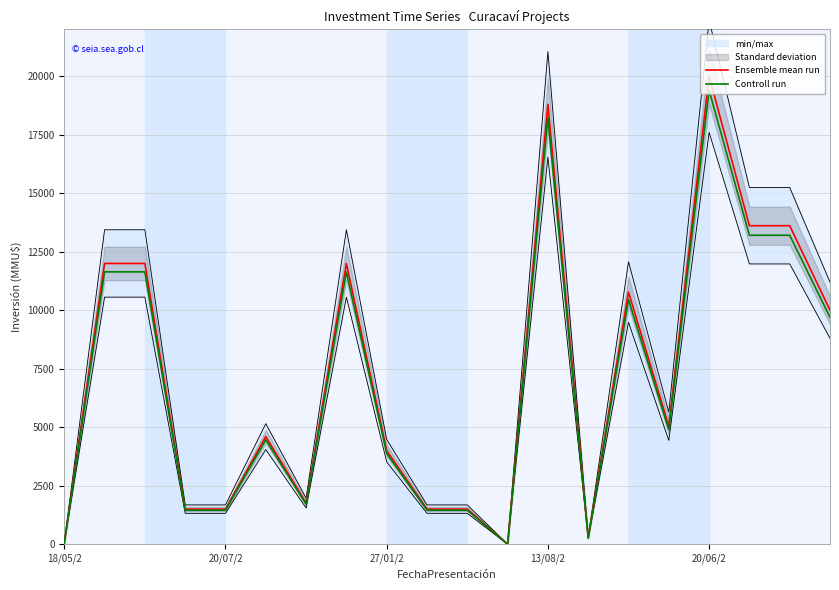

The value of Controll run at 13 is 413.6. True or false?

False